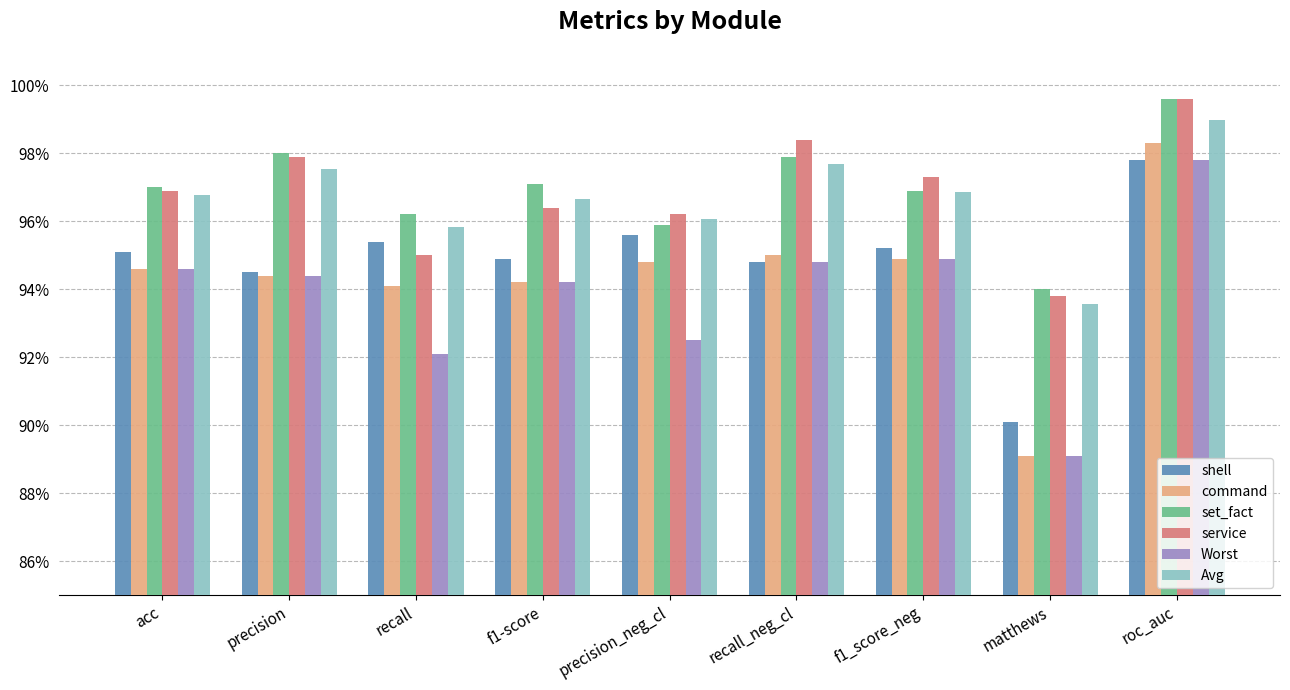

What is the sum of the set_fact values at roc_auc and recall_neg_cl?

2.0